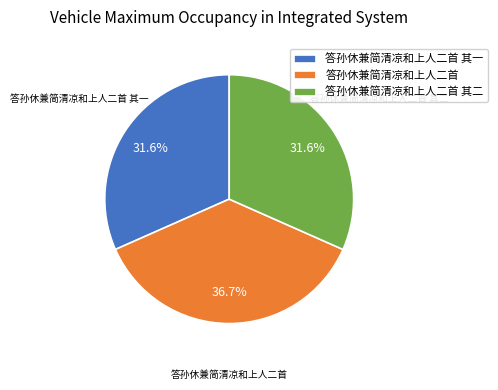

Does any single category account for the majority?

No